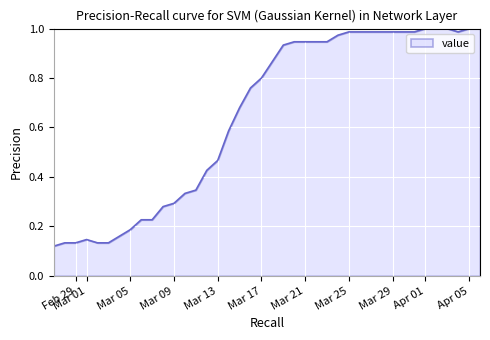

What is the label of the 5th point from the right?

2020-04-02